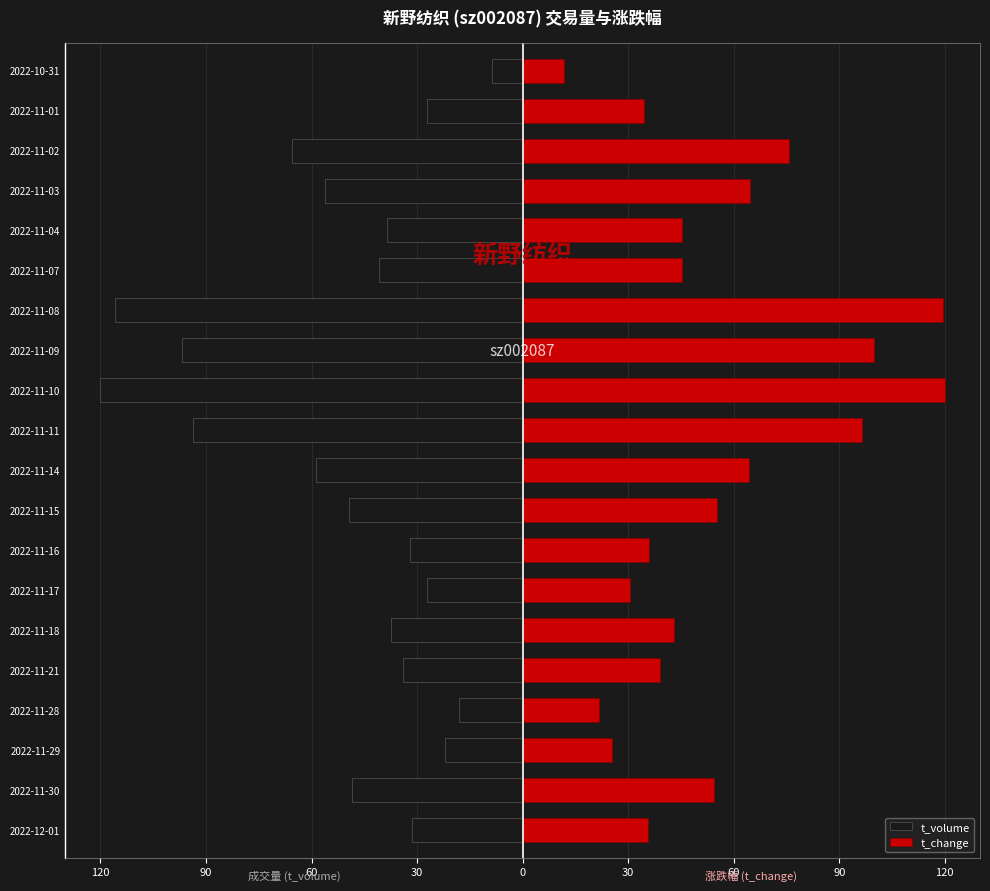

Read the t_change value at 2022-11-29.

25.5